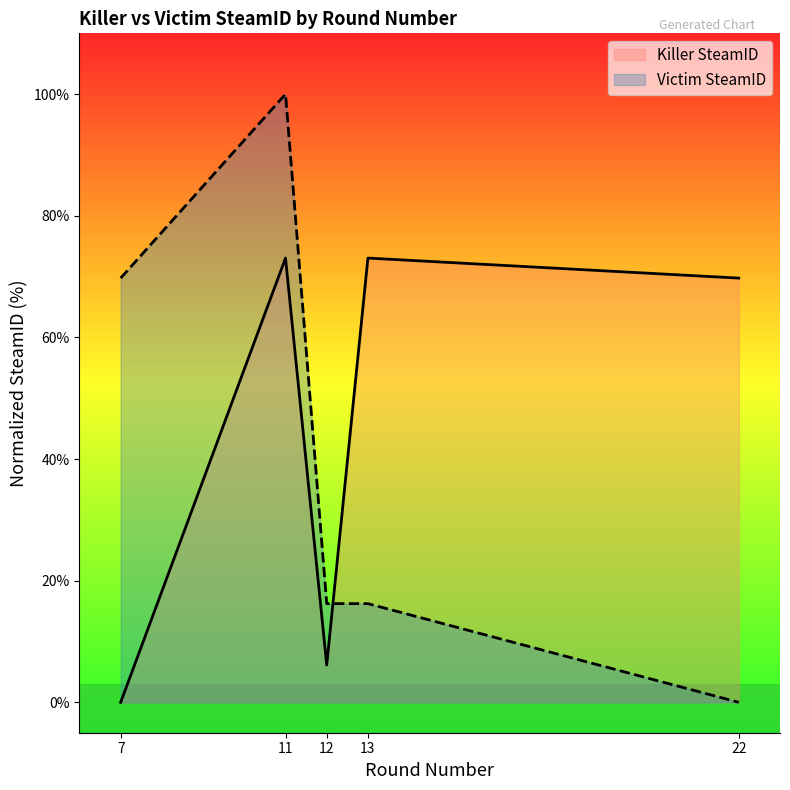

What is the average value of the Victim SteamID series?

40.4